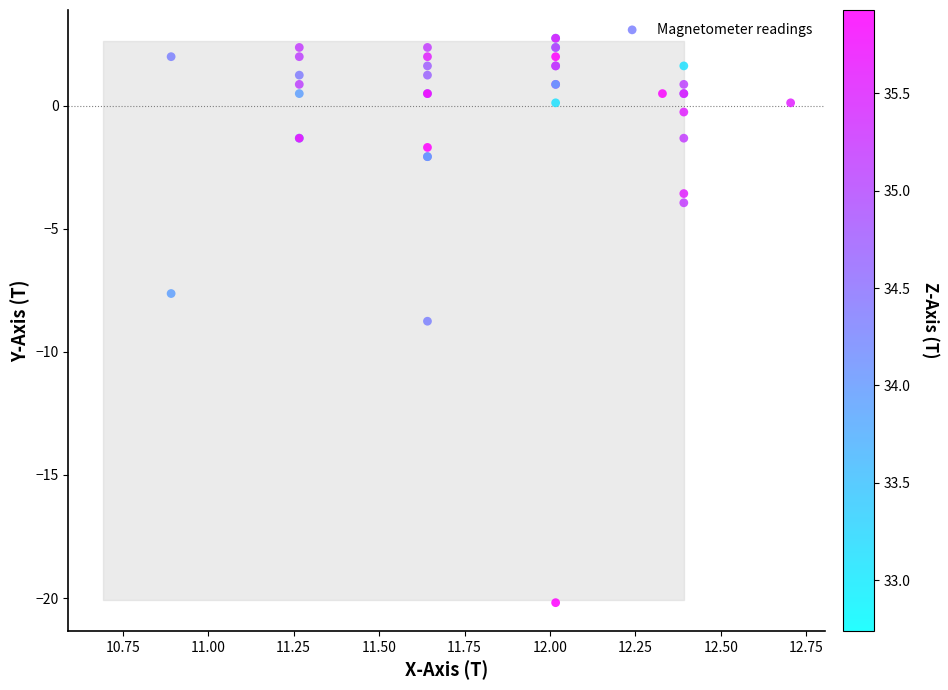

What Y value in the scatter plot is closest to -8?

-7.6